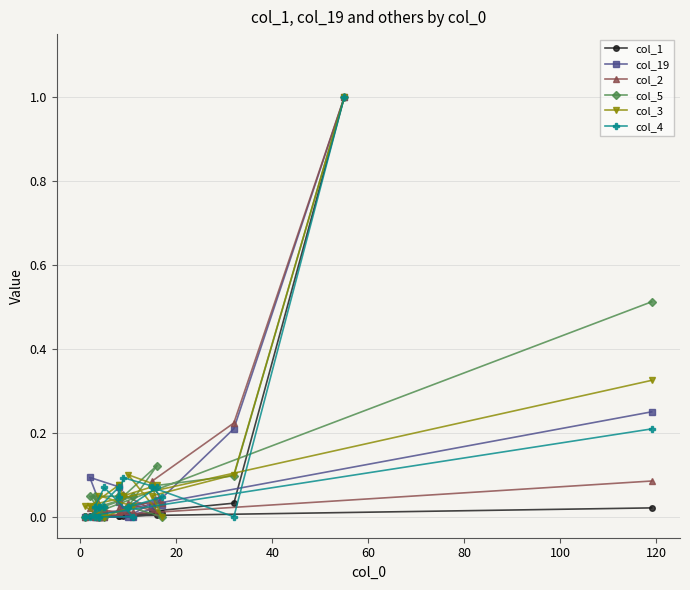

How many lines are shown in the chart?

6